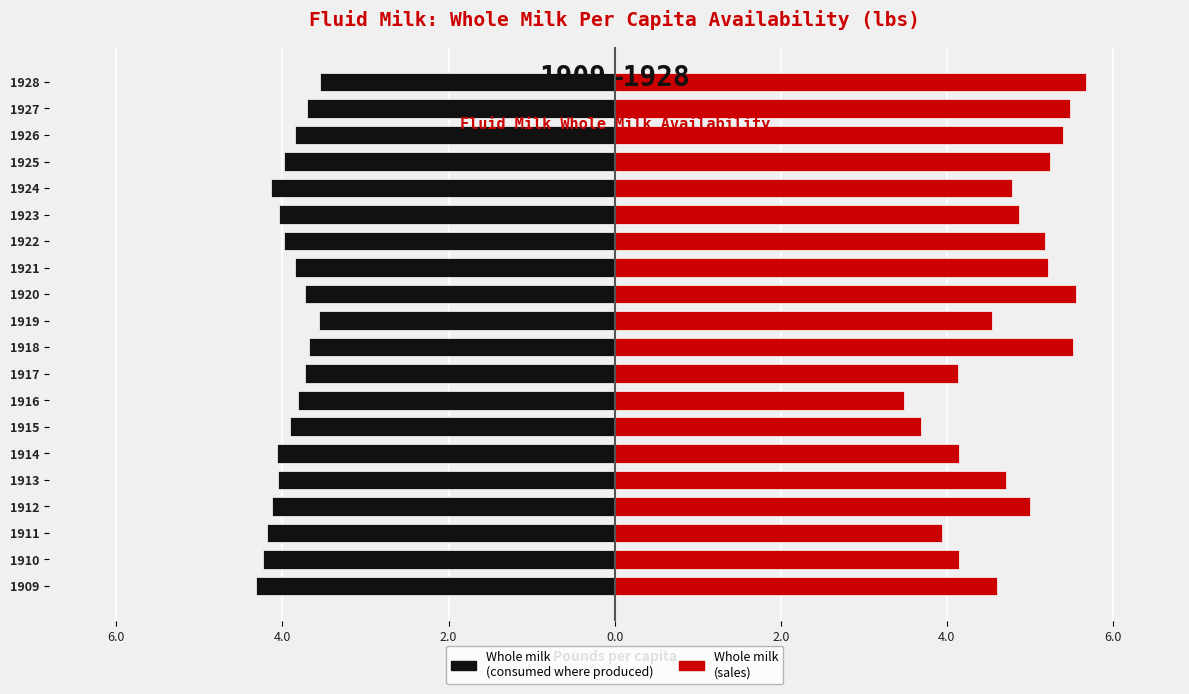

What is the value of the Whole milk (consumed where produced) bar at the 15th from the left?

-4.0